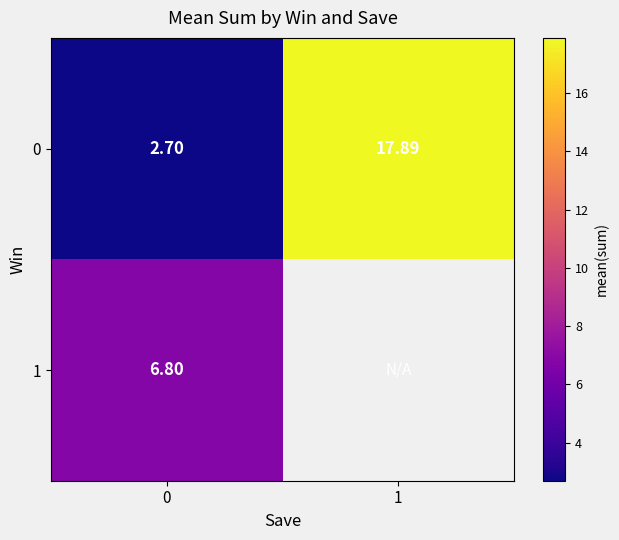

What is the difference between the maximum and minimum values in the row_0 series?

15.2